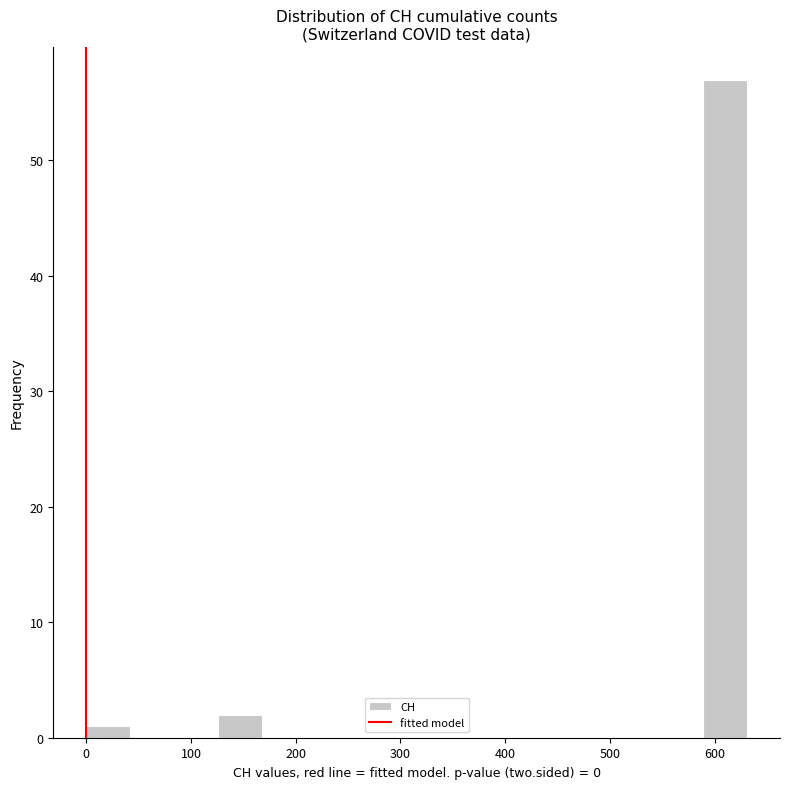

Over which range of the x-axis is the bar tallest?

590 to 630